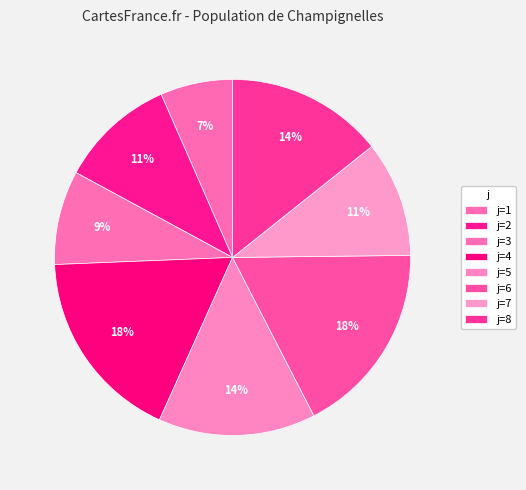

How many segments does this pie chart have?

8